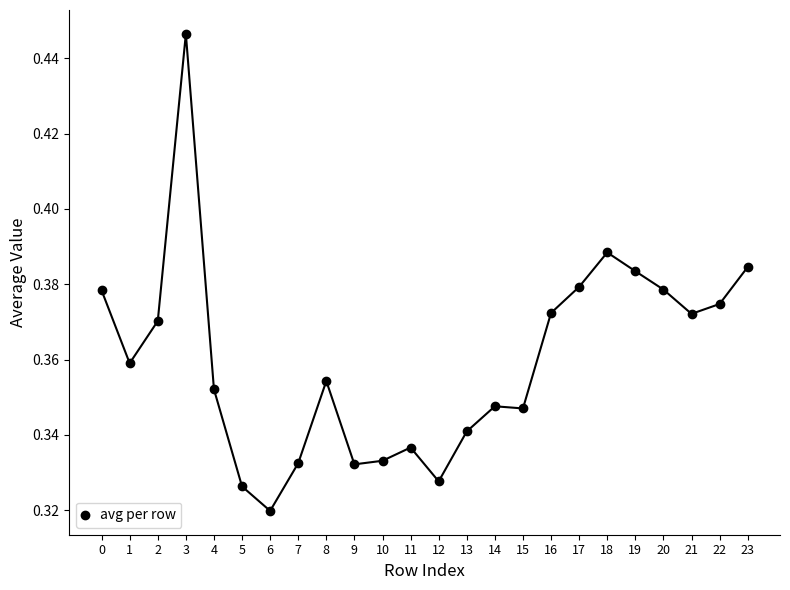

Is it true that the value at 11 is 0.2?

False